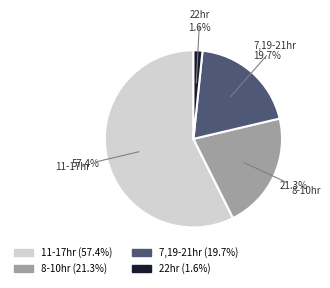

To the nearest percent, what is the difference between the largest and smallest slice percentages?

56%